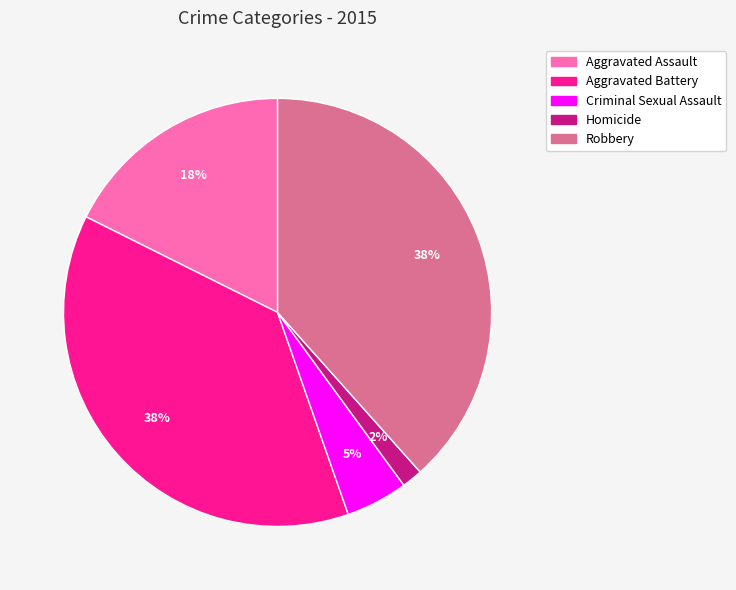

How many slices are in this pie chart?

5